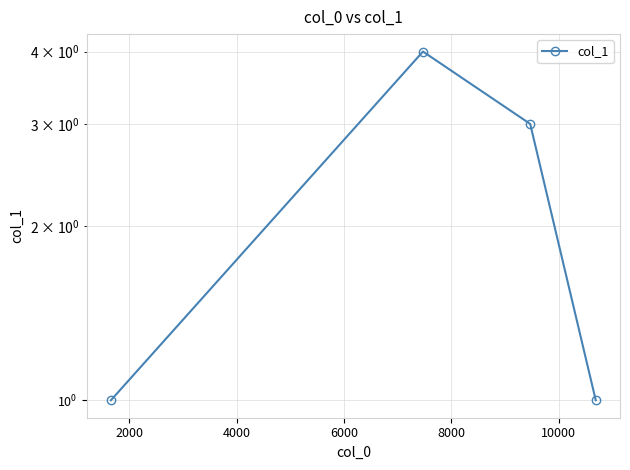

What is the change in value from 0 to 2000?

+3